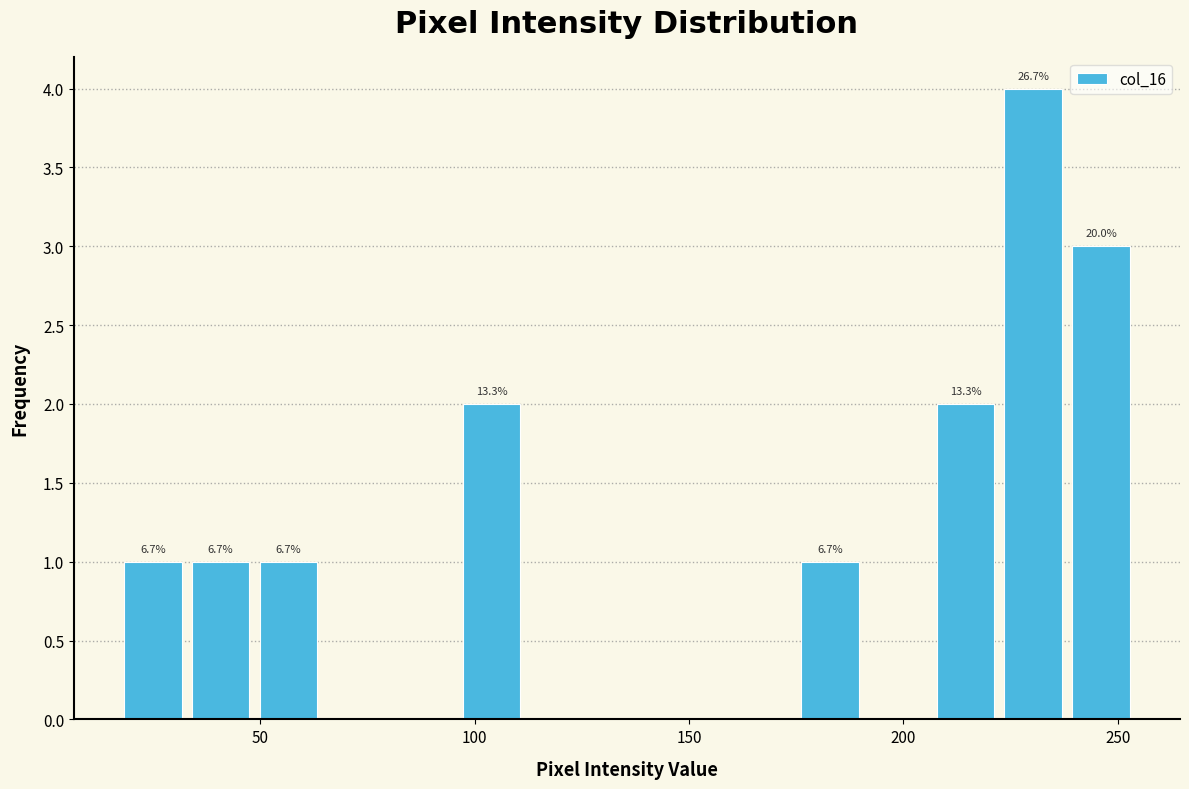

Around what value on the x-axis is the tallest bar? Give the approximate position of its centre, as read against the axis.

230